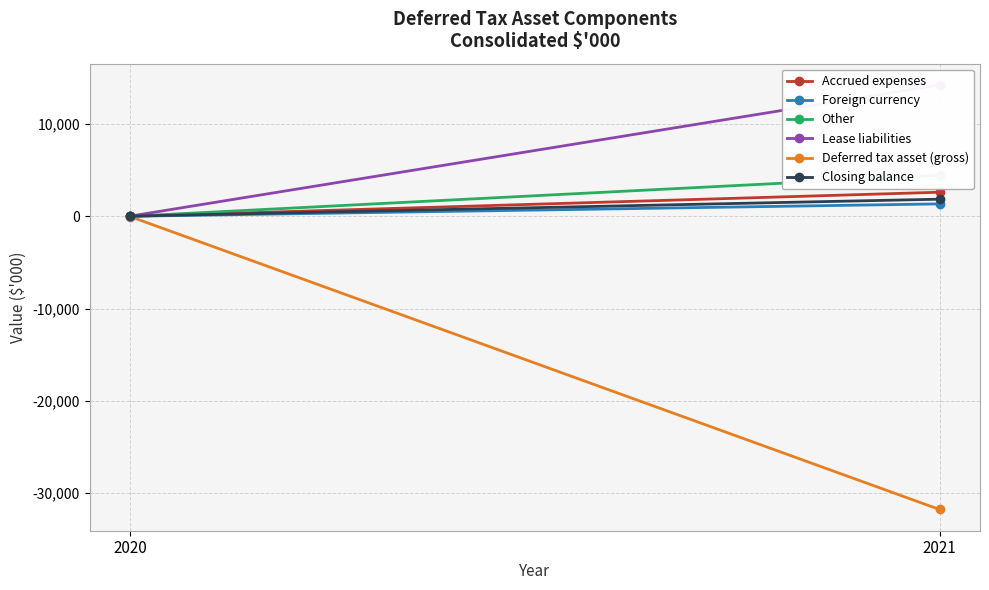

How many lines are shown in the chart?

6